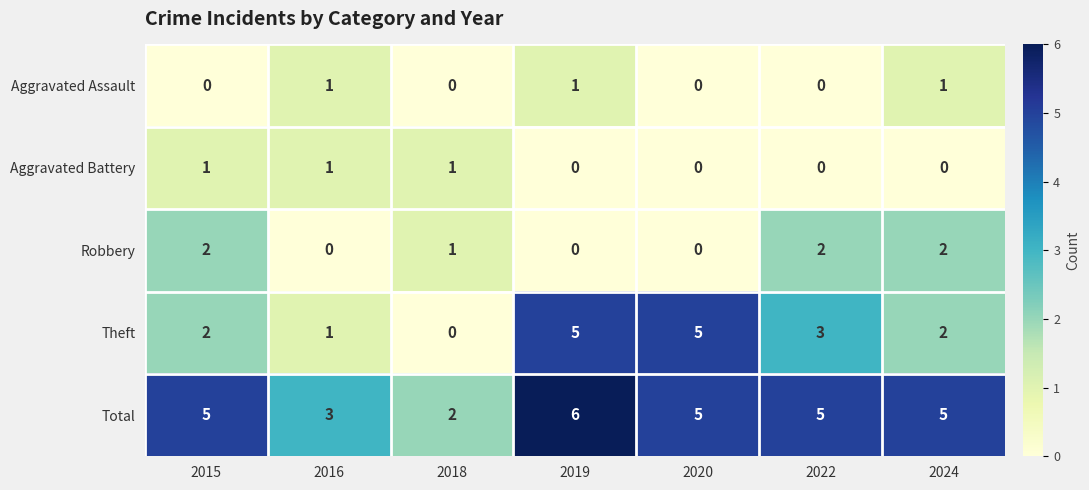

The Total series shows 2 at 2020. True or false?

False